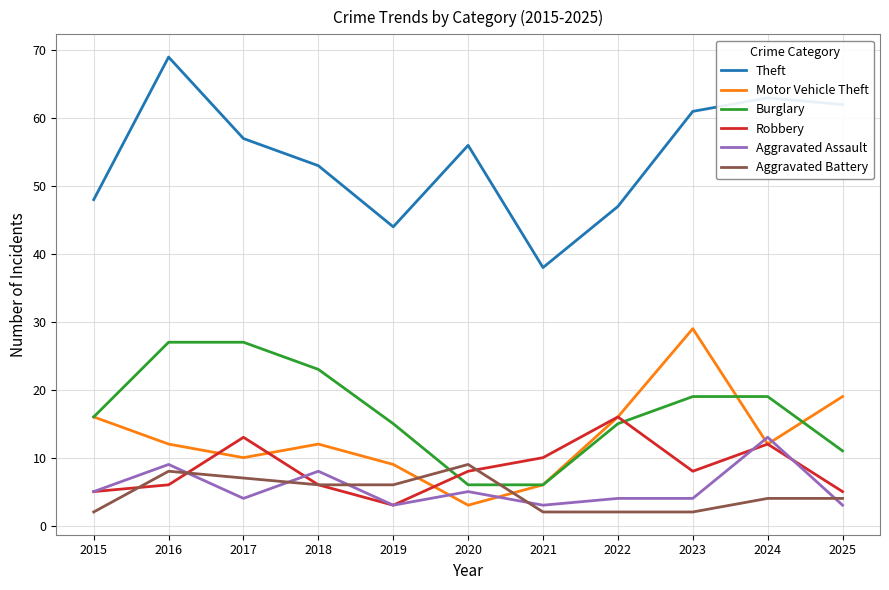

What is the smallest value displayed?

2